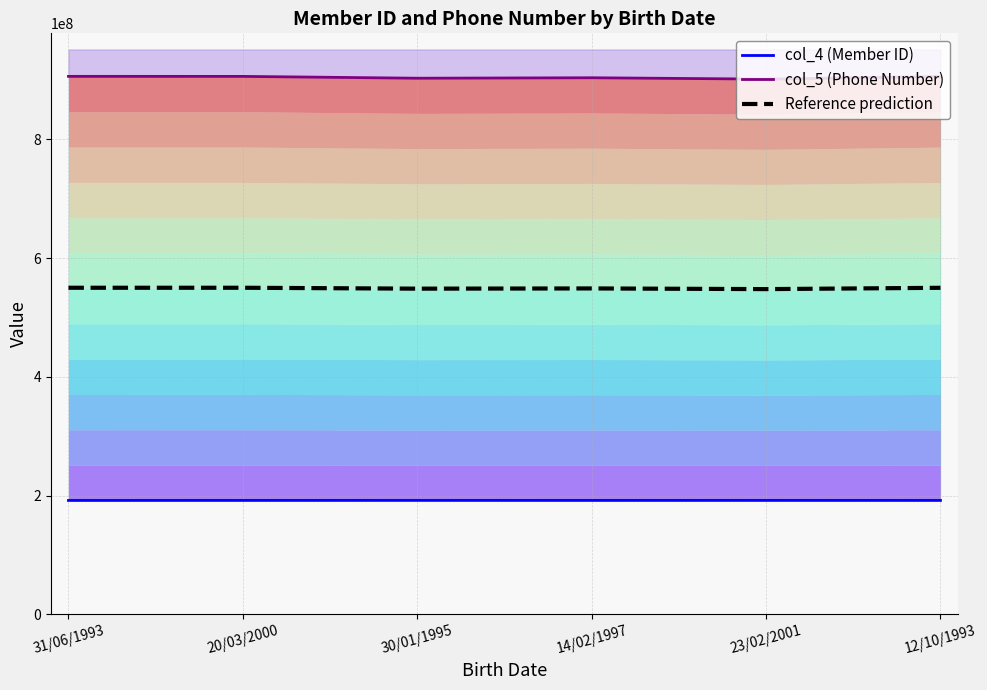

What is the label of the 5th point from the left?

23/02/2001